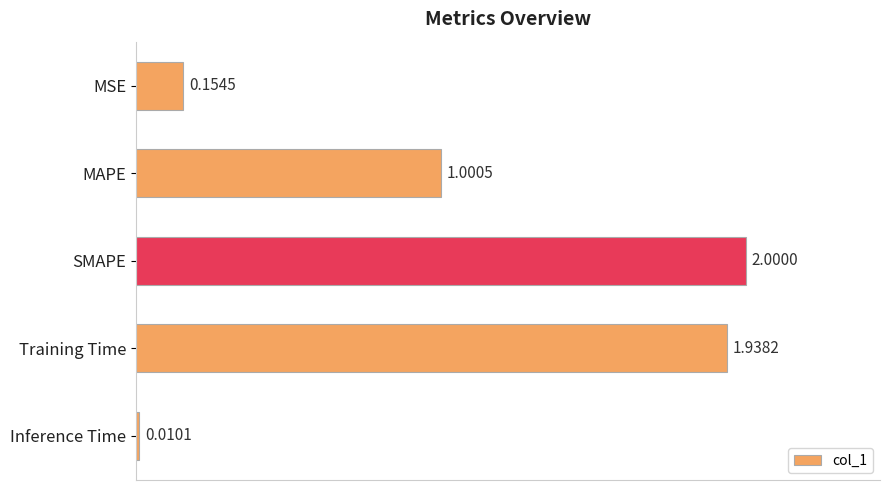

What is the sum of all values?

5.1